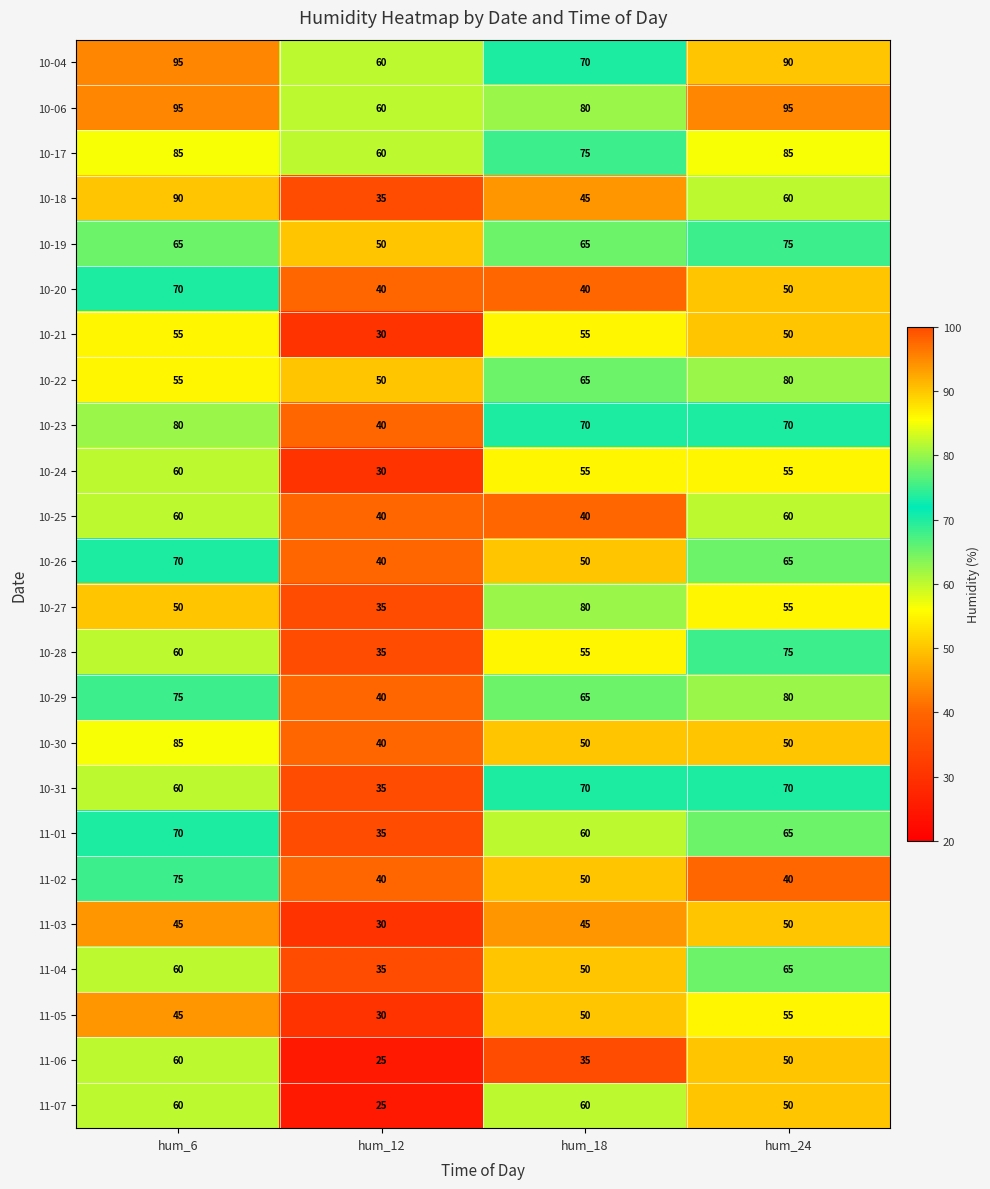

At how many categories does at least one series exceed 84?

2